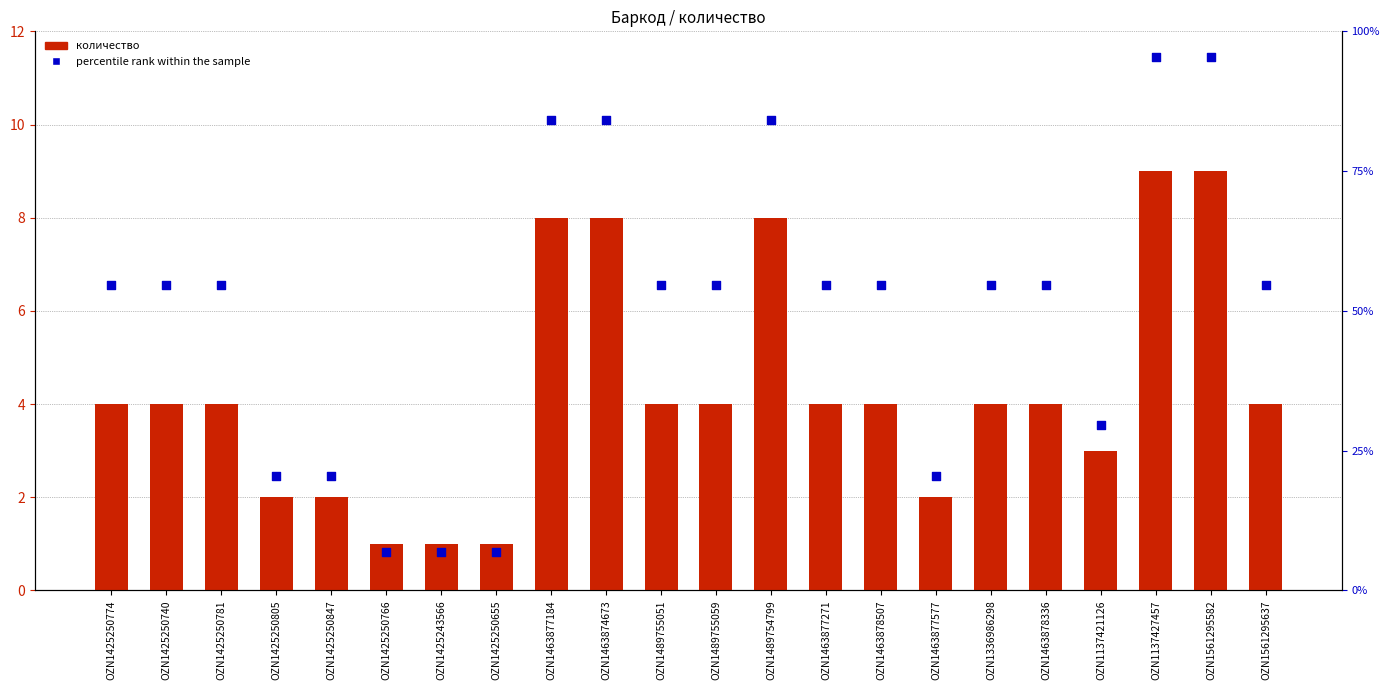

At how many categories does at least one series exceed 20?

19